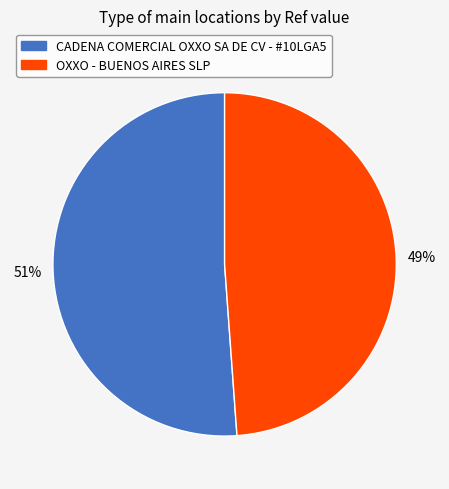

Which slice is the smallest?

OXXO - BUENOS AIRES SLP